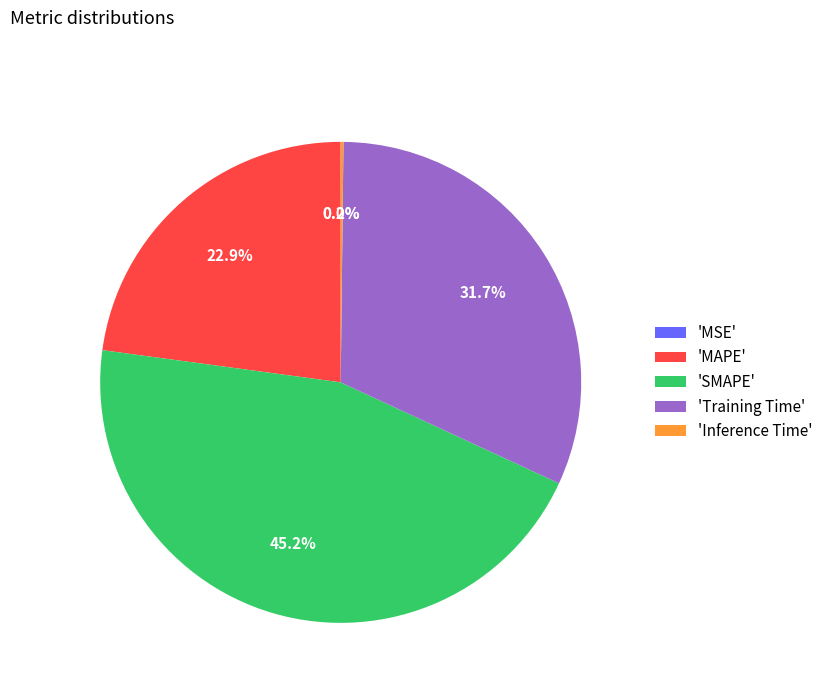

What is the largest slice in the pie chart?

'SMAPE'